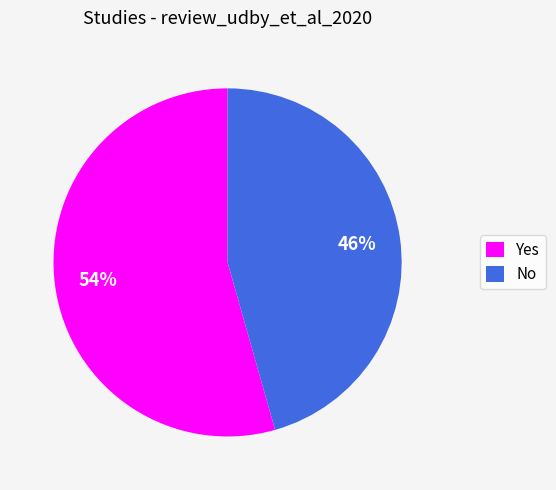

How many segments does this pie chart have?

2